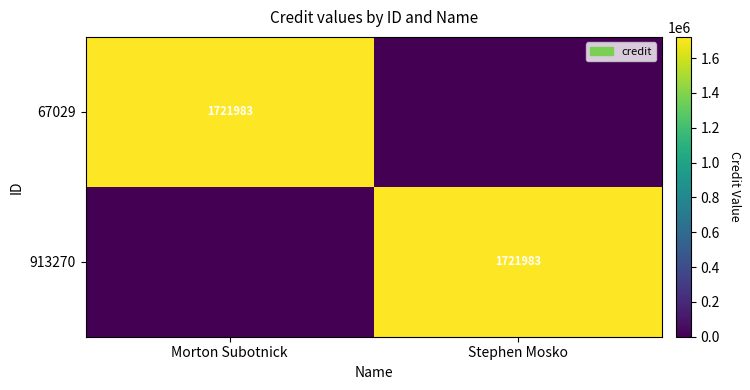

At how many categories does at least one series exceed 1600119?

2